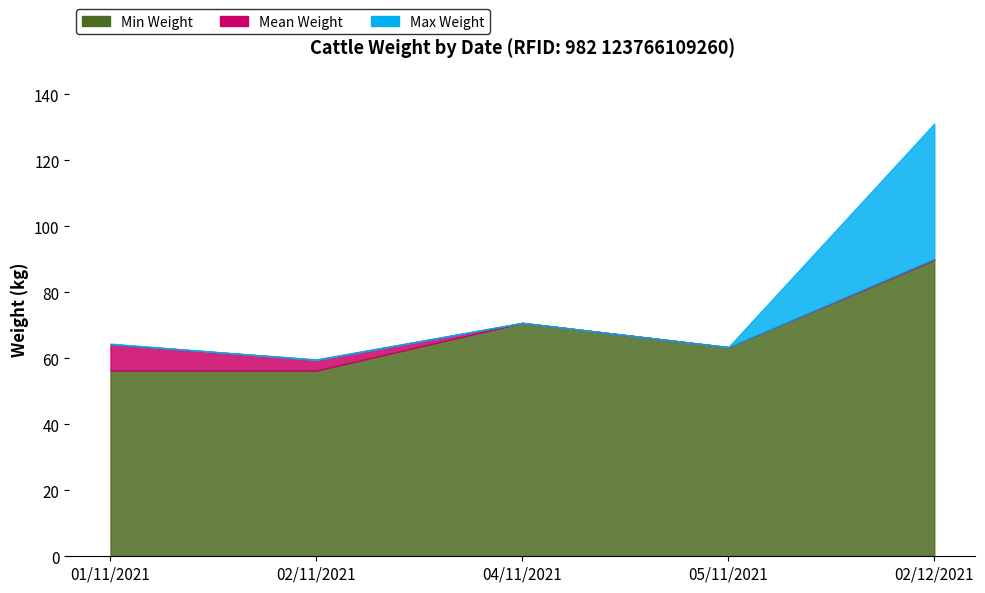

How many data points in Min Weight are above 63?

3